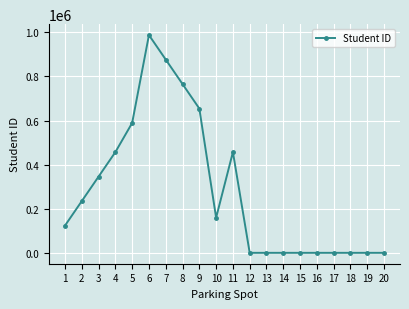

What is the sum of all values?

5649739